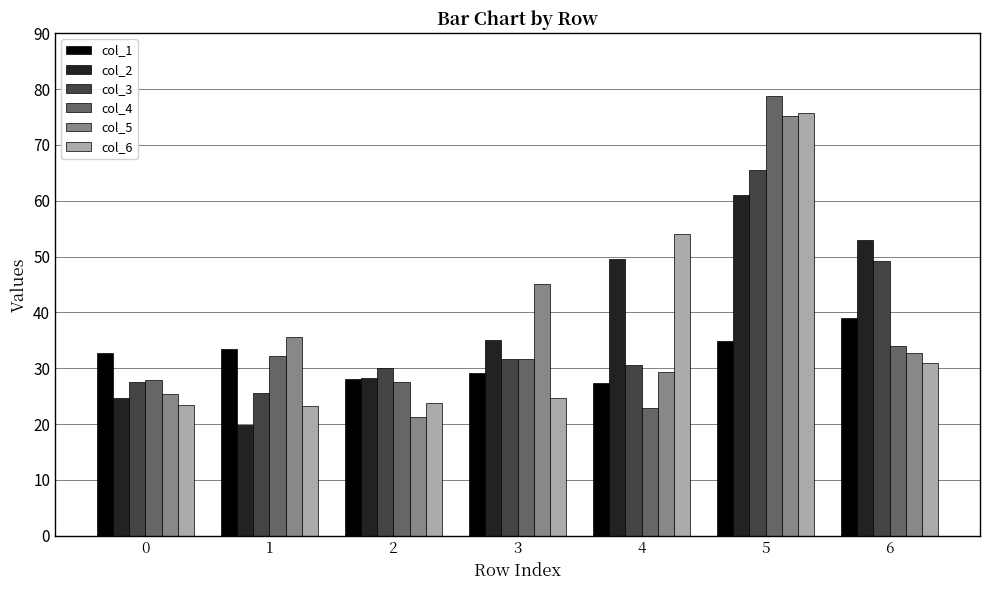

What is the difference between the second highest and second lowest values in the col_3 series?

21.8